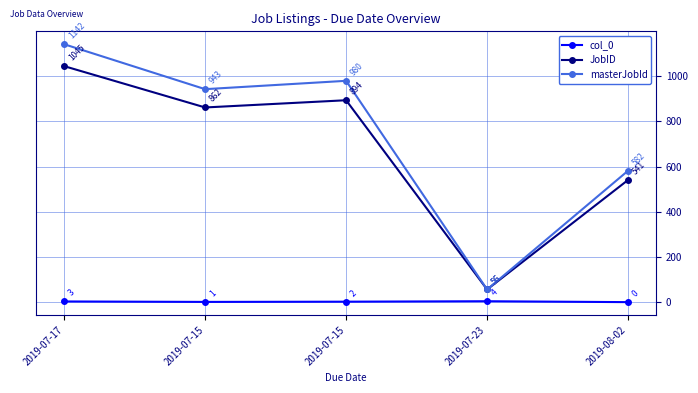

Does the chart display data point markers on the line(s)?

Yes